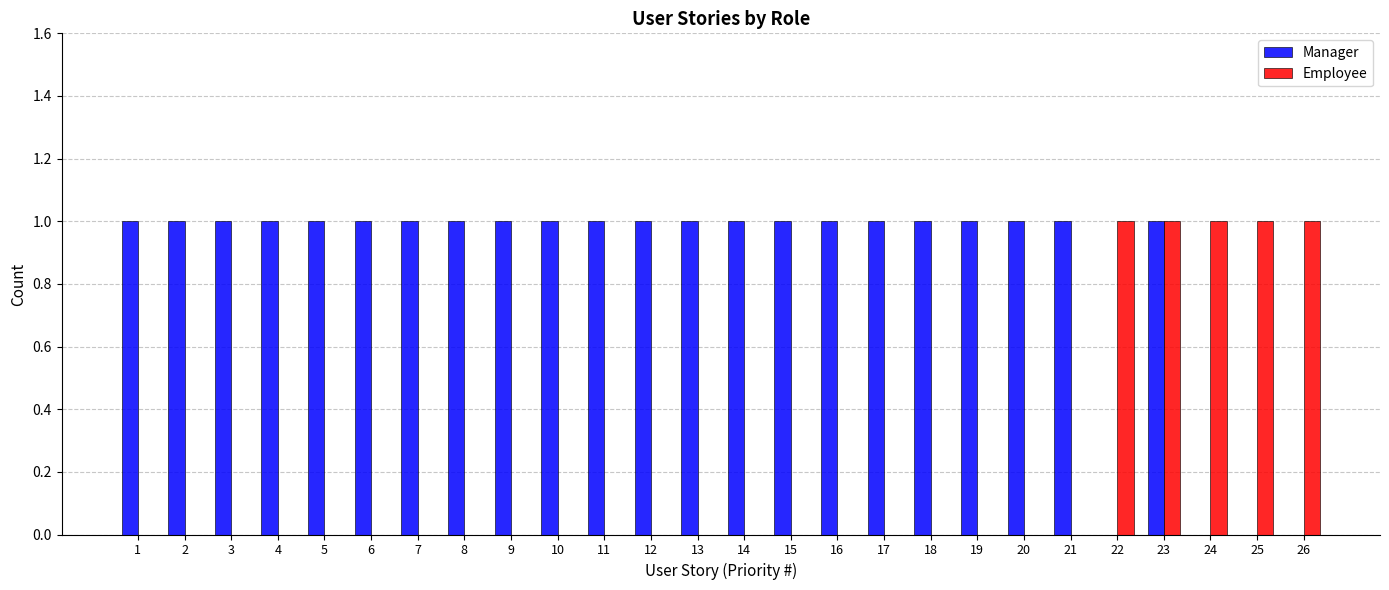

Is the value of Manager at 17 greater than the value of Employee at 9?

Yes